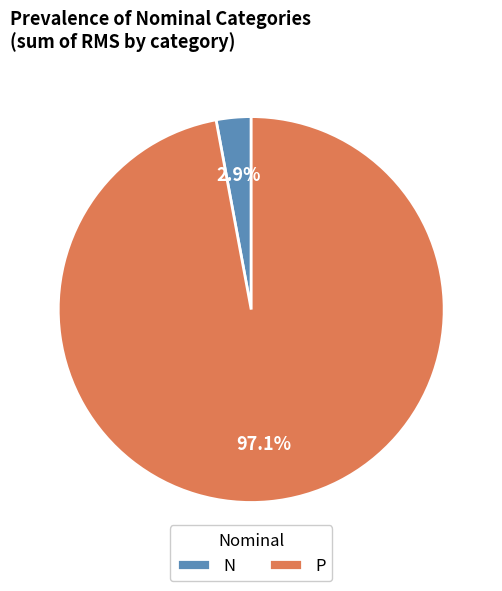

Does P represent more than half of the total?

Yes